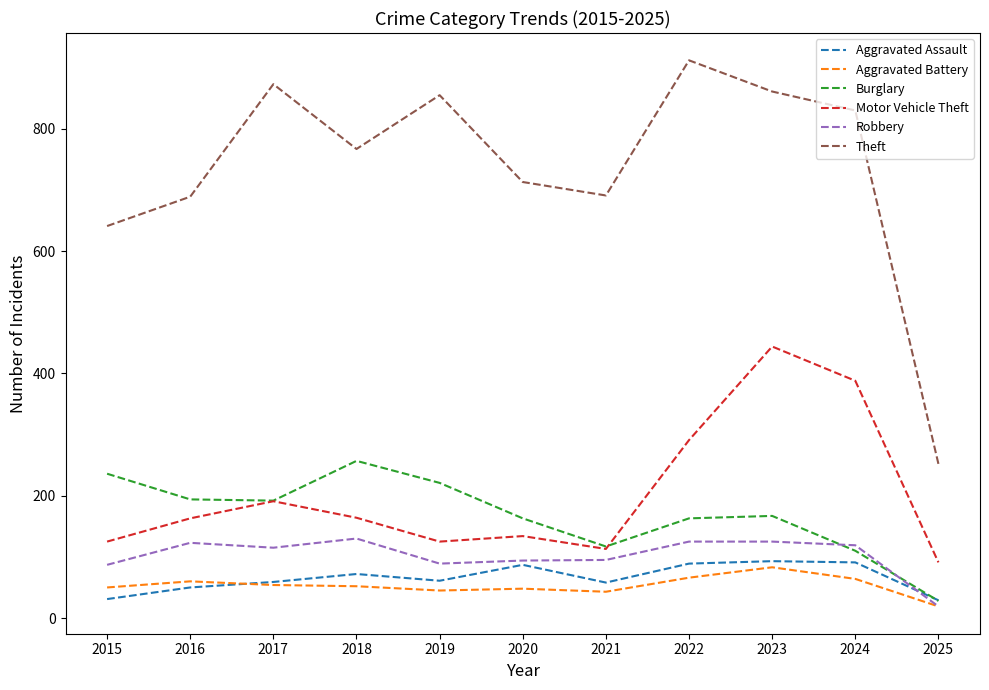

What is the sum of all Burglary values?

1848